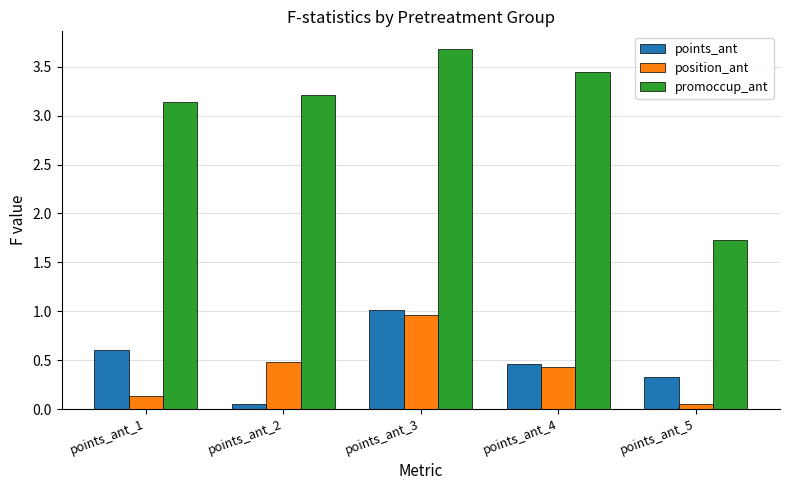

What is the value of the promoccup_ant bar at the 5th from the left?

1.7